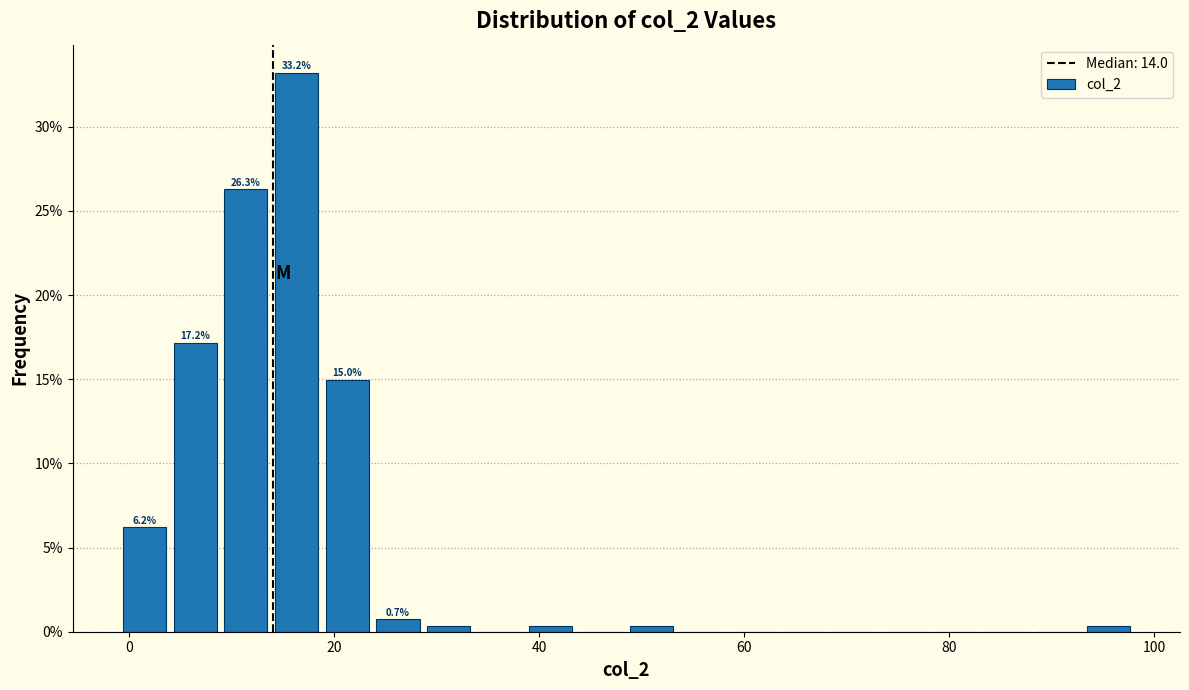

Read against the x-axis, roughly where is the centre of the tallest bar?

16